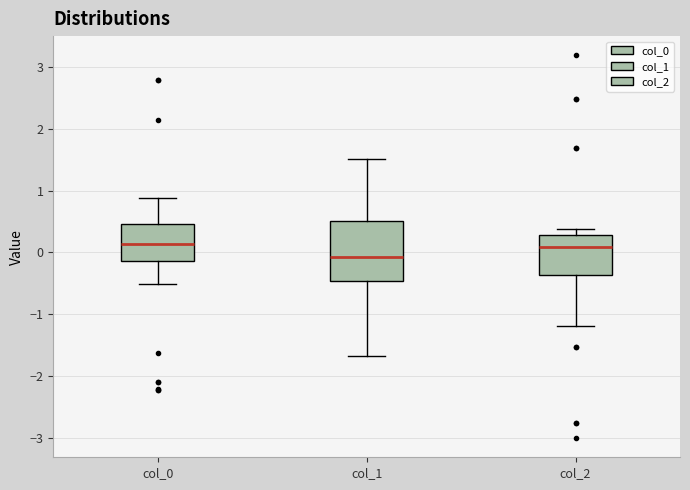

Where does the median line of the box for col_2 sit on the y-axis? The values are not printed on the chart, so give them approximately, as read against the axis.

0.1